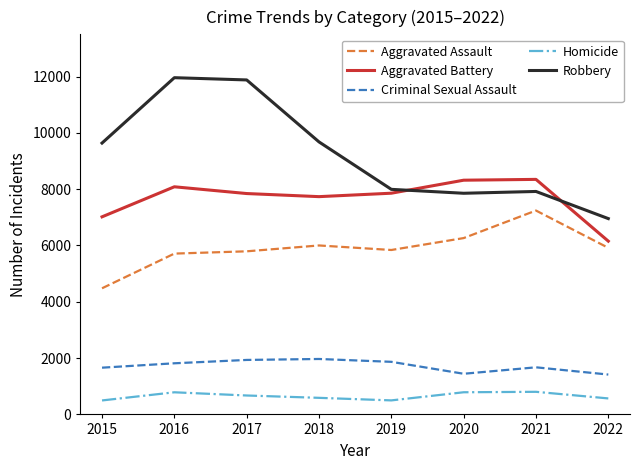

Does the chart have visible grid lines?

No